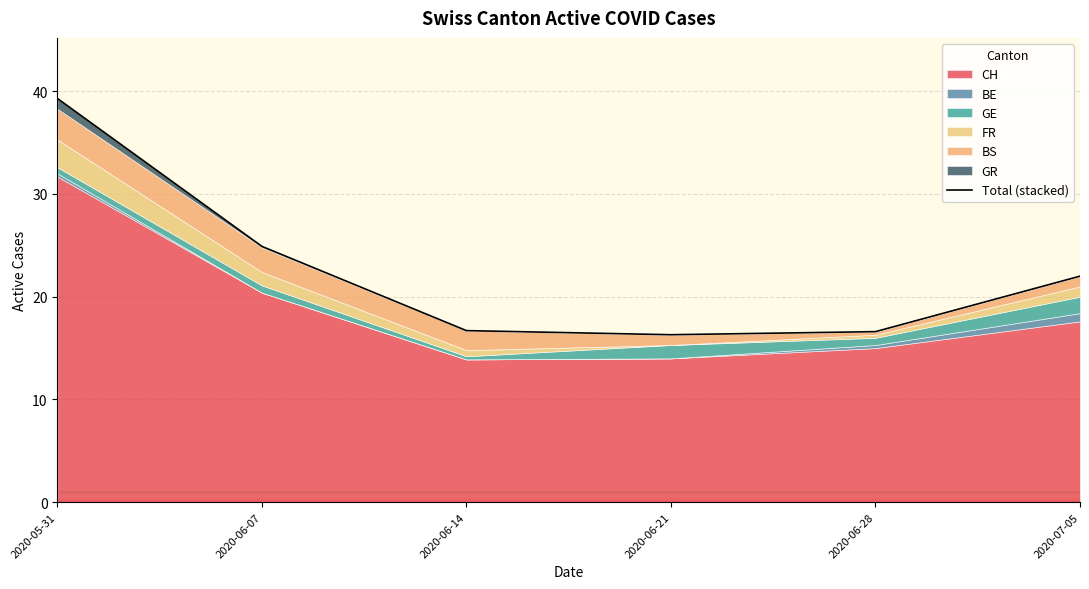

Reading right to left, transcribe all the data shown in this chart.

22.0	16.6	16.3	16.7	24.9	39.3